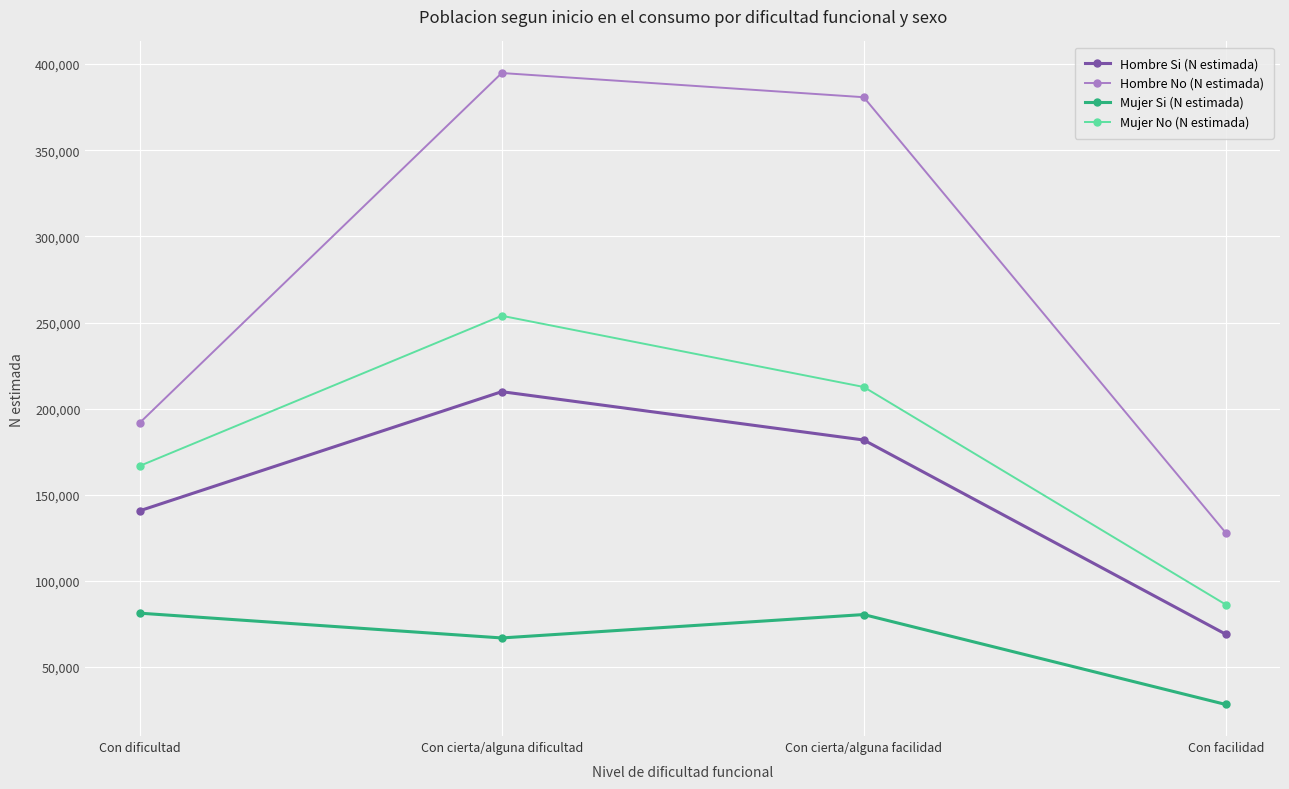

What is the label of the 3rd point from the left?

Con cierta/alguna facilidad